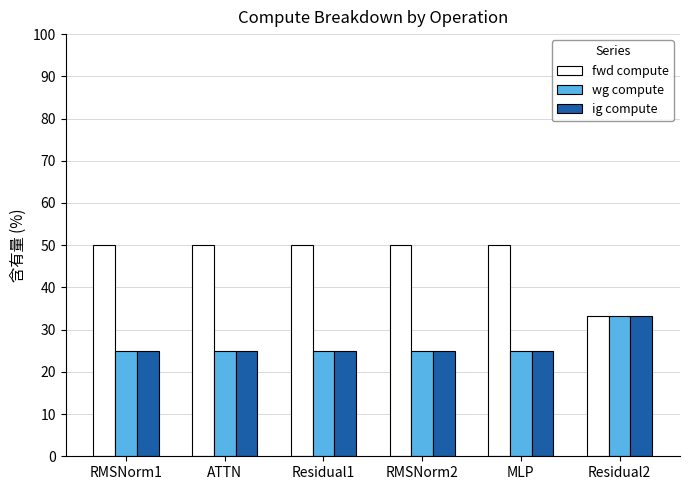

What is the smallest value displayed?

25.0